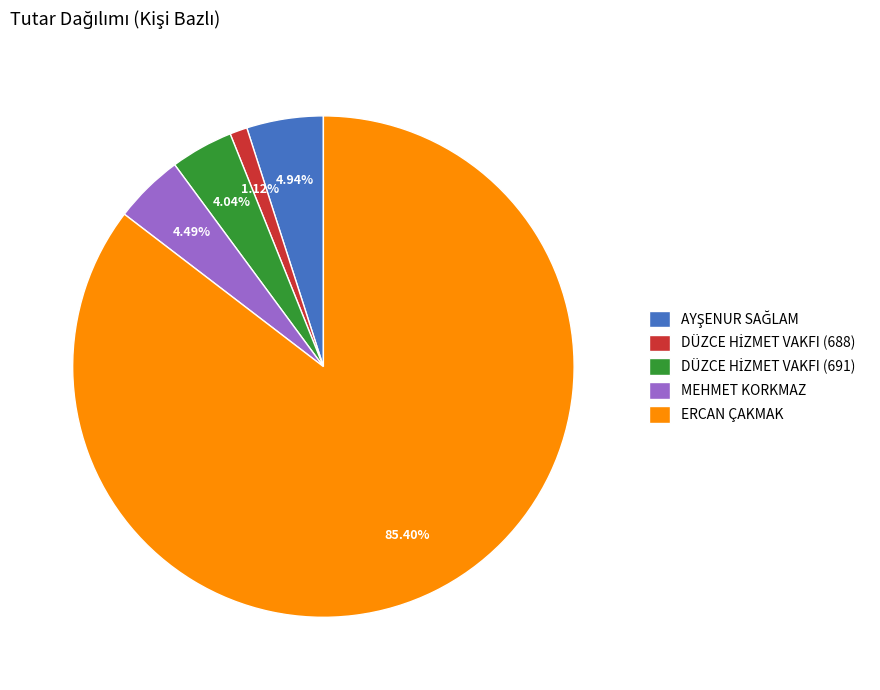

Is there any slice that represents more than half of the pie?

Yes